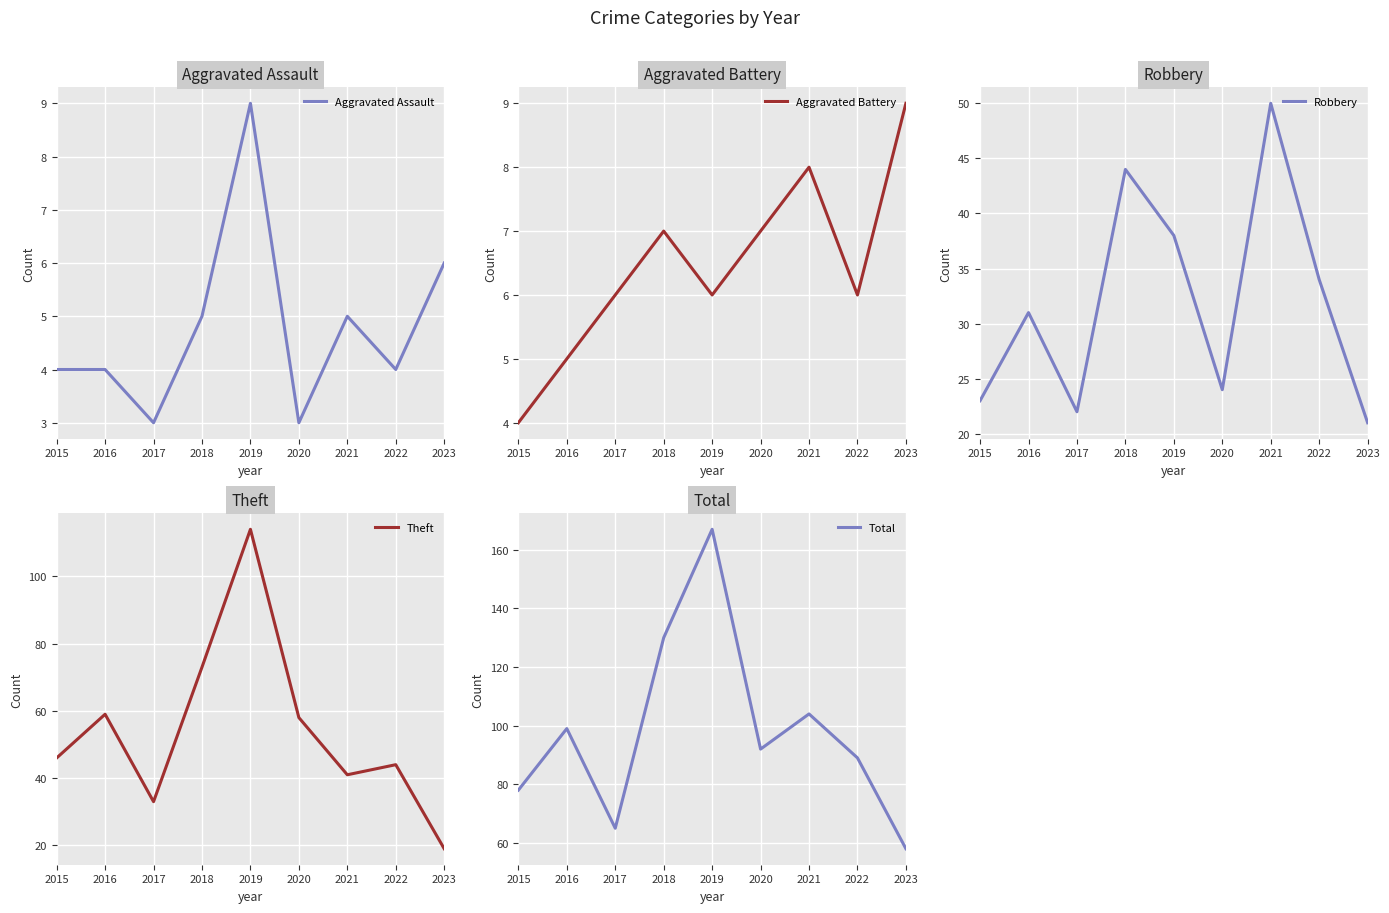

Reading right to left, transcribe all the data shown in this chart.

Aggravated Assault: 2023=6	2022=4	2021=5	2020=3	2019=9	2018=5	2017=3	2016=4	2015=4
Aggravated Battery: 2023=9	2022=6	2021=8	2020=7	2019=6	2018=7	2017=6	2016=5	2015=4
Robbery: 2023=21	2022=34	2021=50	2020=24	2019=38	2018=44	2017=22	2016=31	2015=23
Theft: 2023=19	2022=44	2021=41	2020=58	2019=114	2018=73	2017=33	2016=59	2015=46
Total: 2023=58	2022=89	2021=104	2020=92	2019=167	2018=130	2017=65	2016=99	2015=78